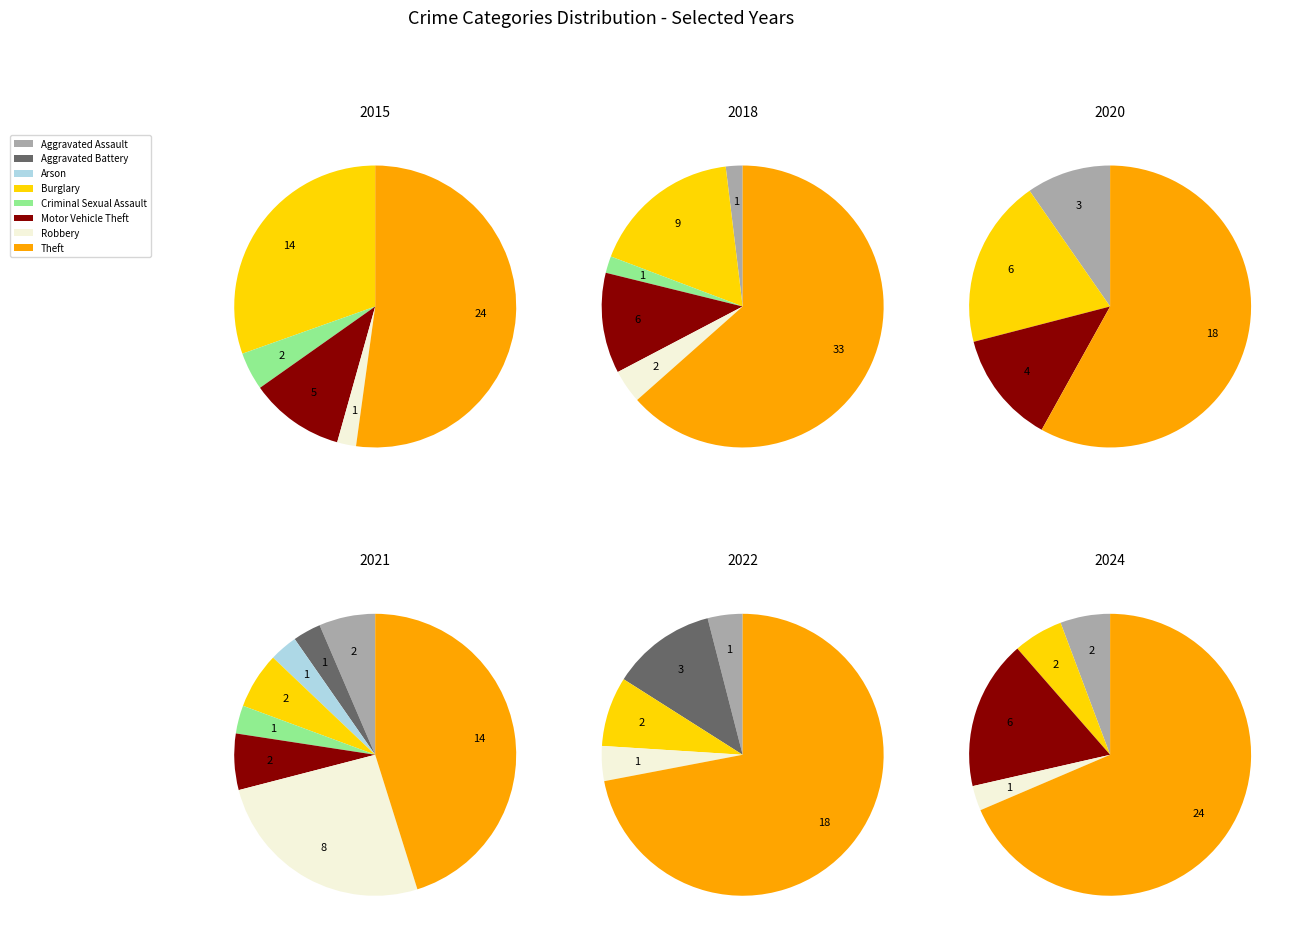

Rank the series at values_2024 from highest to lowest value.

values_2018, values_2024, values_2015, values_2020, values_2021, values_2022